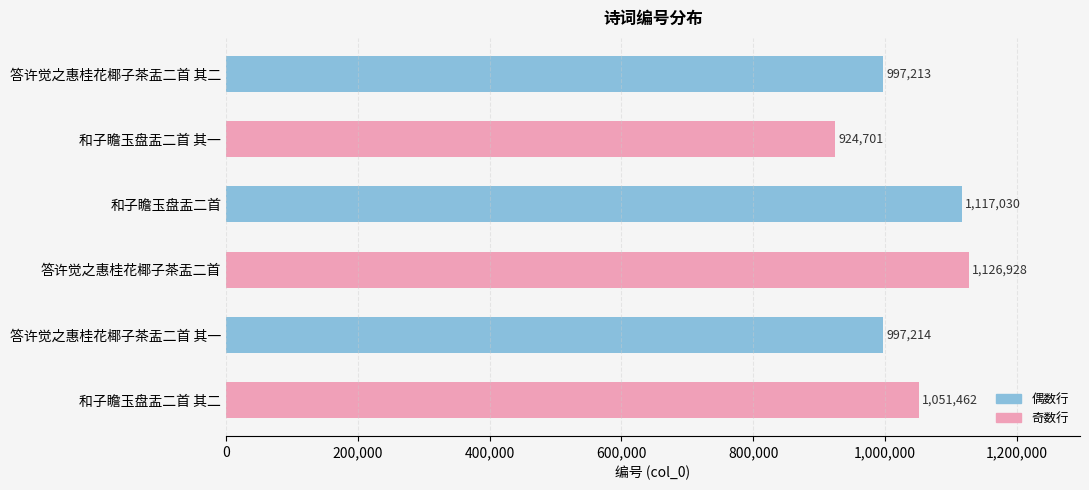

What is the ratio of the value at 答许觉之惠桂花椰子茶盂二首 其一 to the value at 答许觉之惠桂花椰子茶盂二首 其二?

1.0